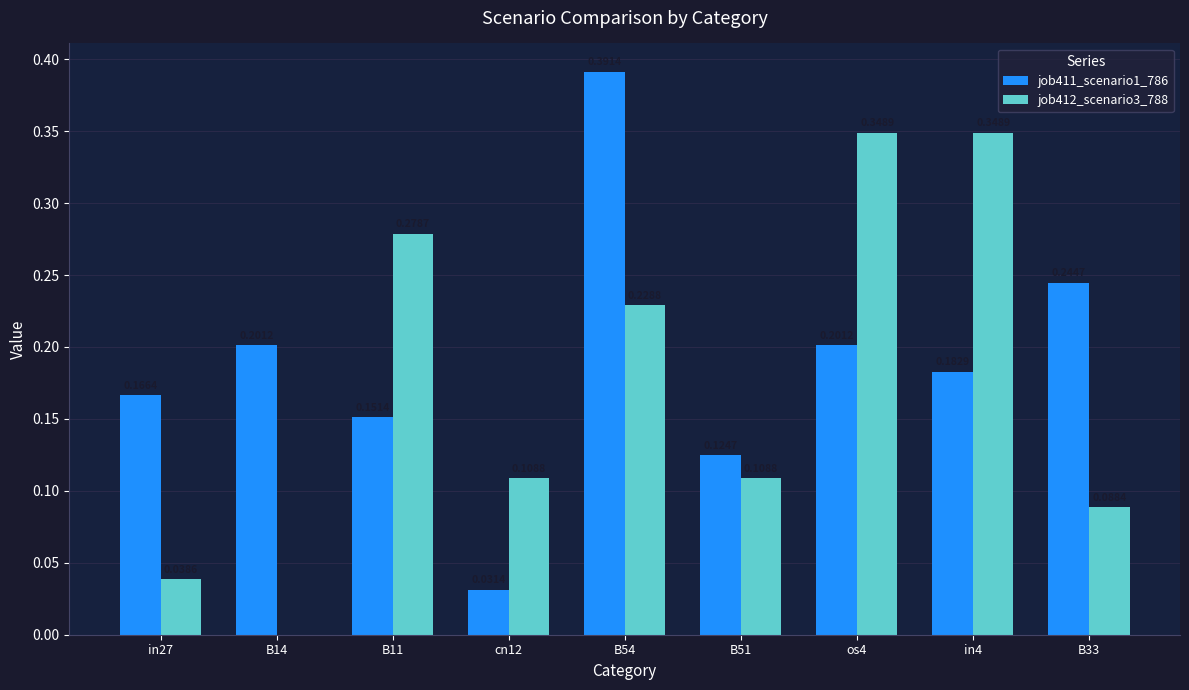

What is the sum of all job412_scenario3_788 values?

1.5